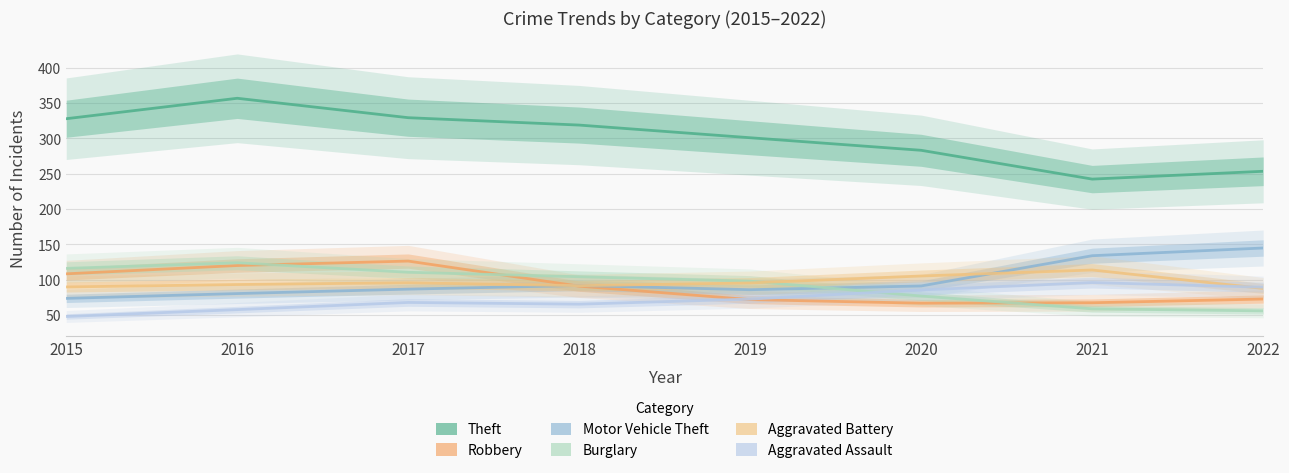

Count the number of data series in this chart.

6